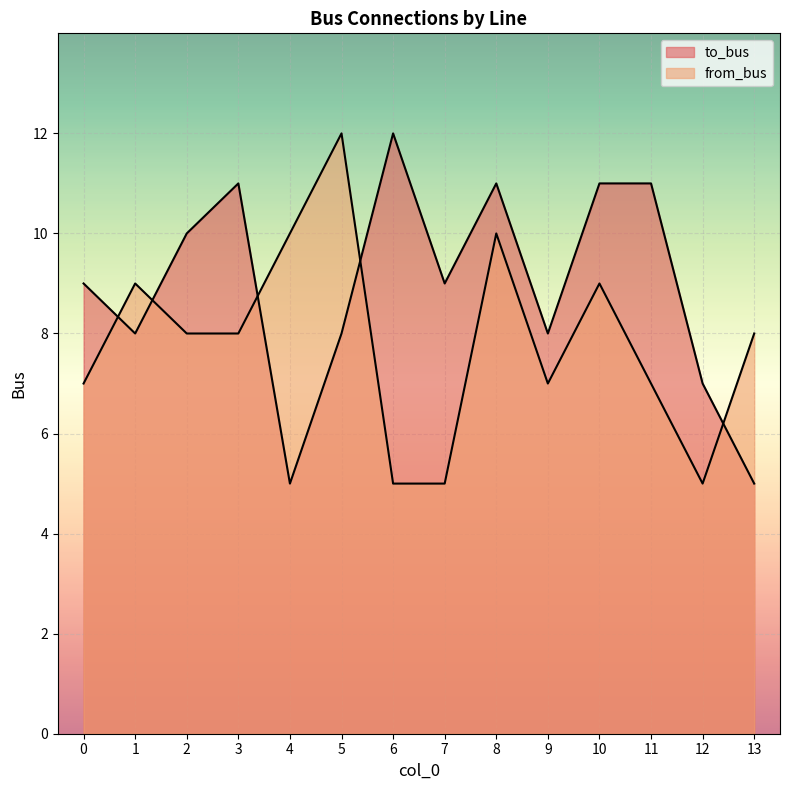

How many categories are shown in the chart?

14